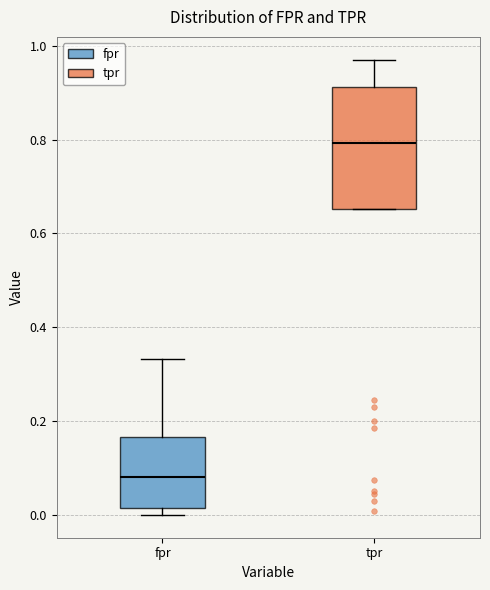

Where does the median line of the box for tpr sit on the y-axis? The values are not printed on the chart, so give them approximately, as read against the axis.

0.80